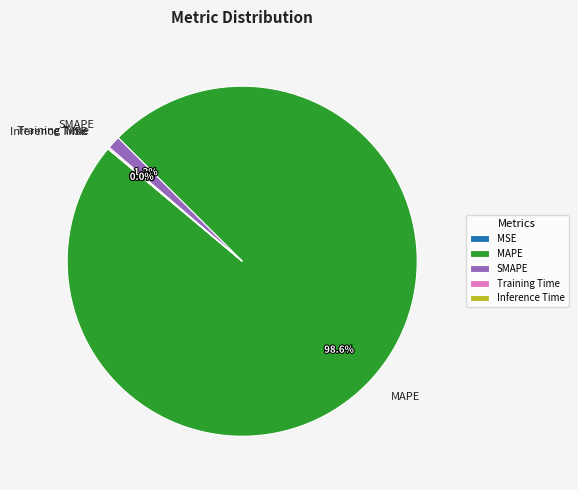

Which category has the biggest portion of the pie?

MAPE